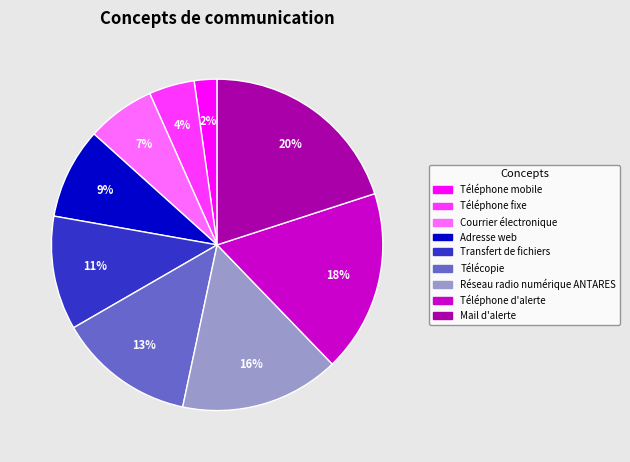

How many slices are in this pie chart?

9